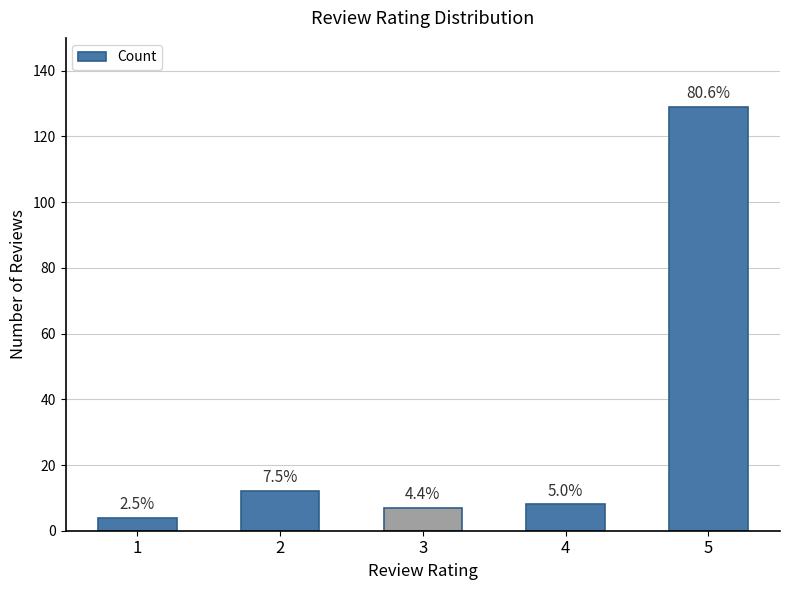

Where is the data nearest to the value 66?

2